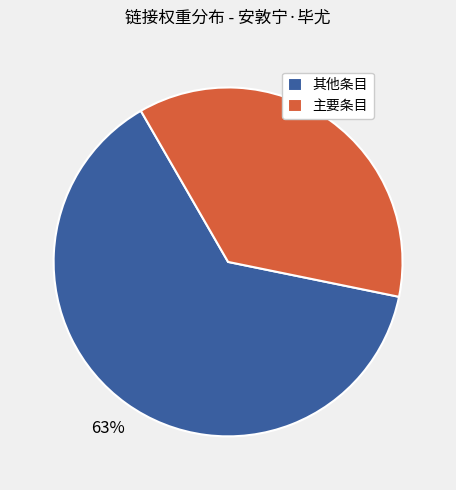

Is it true that 主要条目 is 37% of the pie?

True